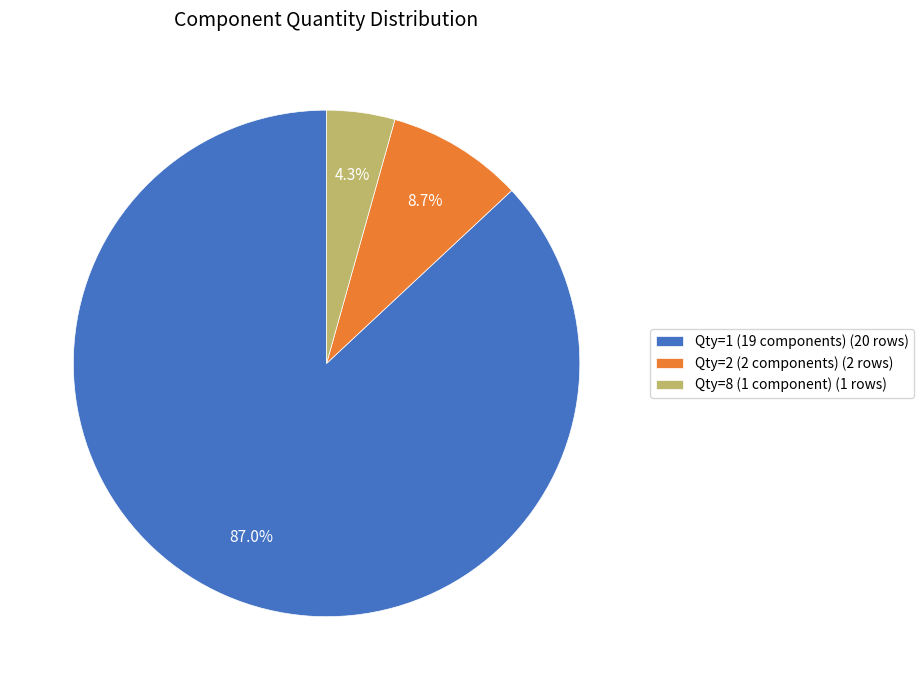

What is the ratio of the value at Qty=2 (2 components) (2 rows) to the value at Qty=8 (1 component) (1 rows)?

2.0